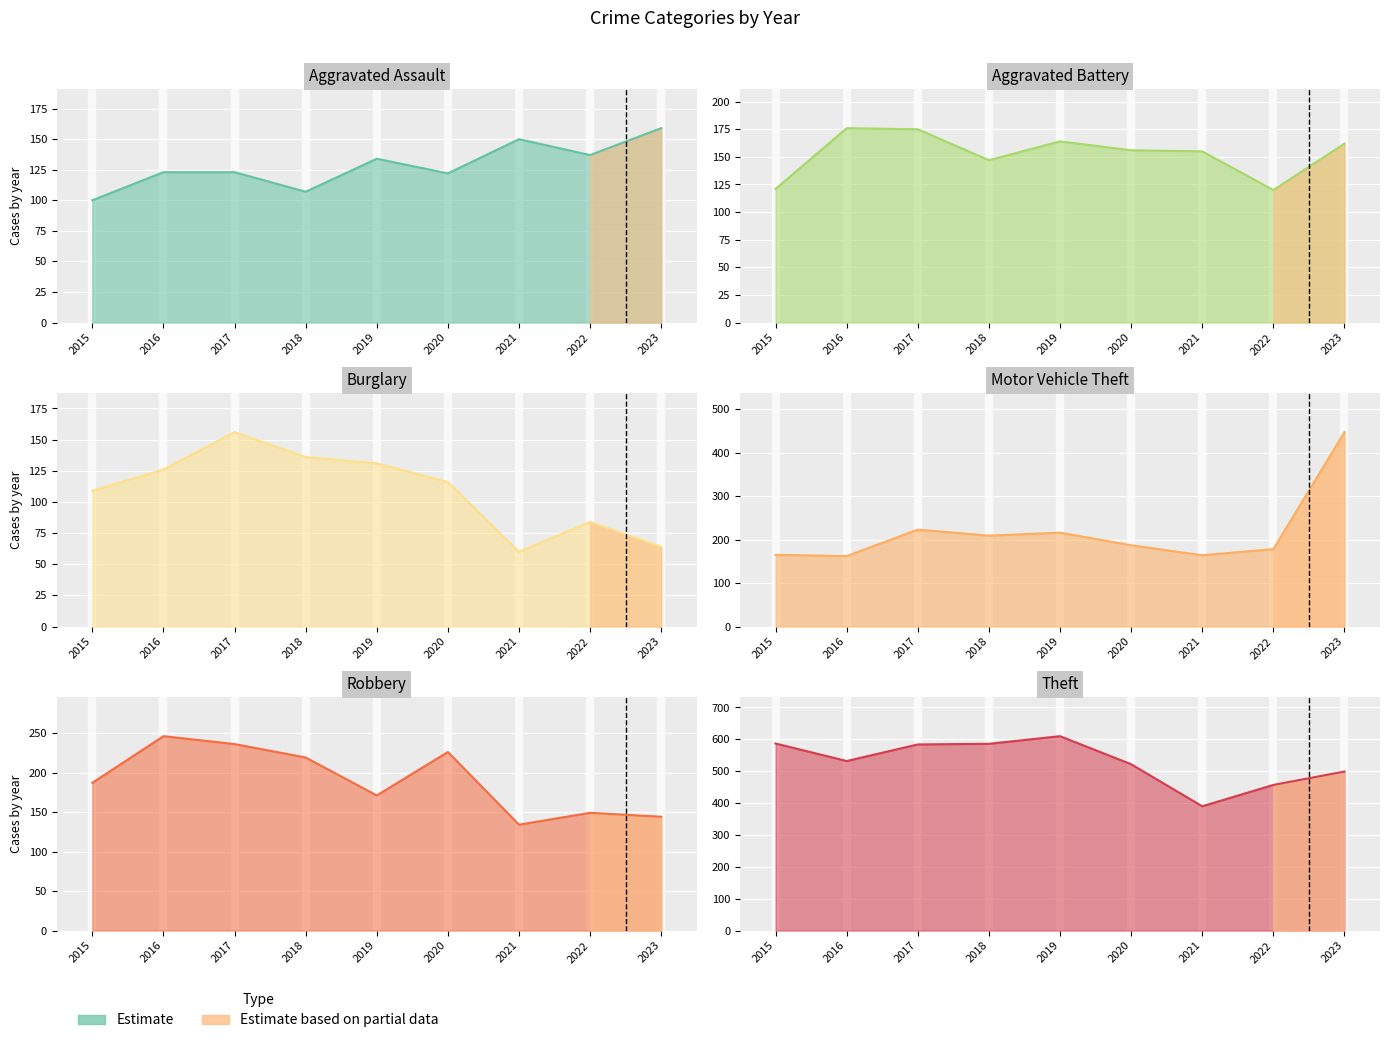

What is the sum of the Aggravated Assault values at 2019 and 2015?

234